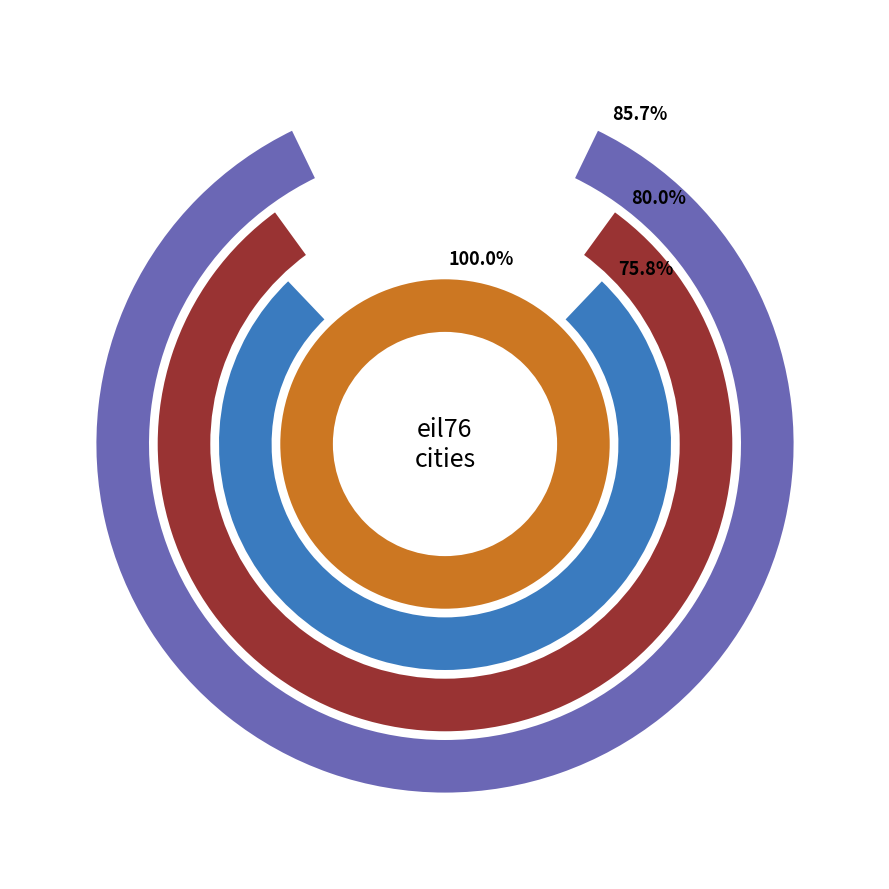

To the nearest percent, what portion does 50 represent?

30%